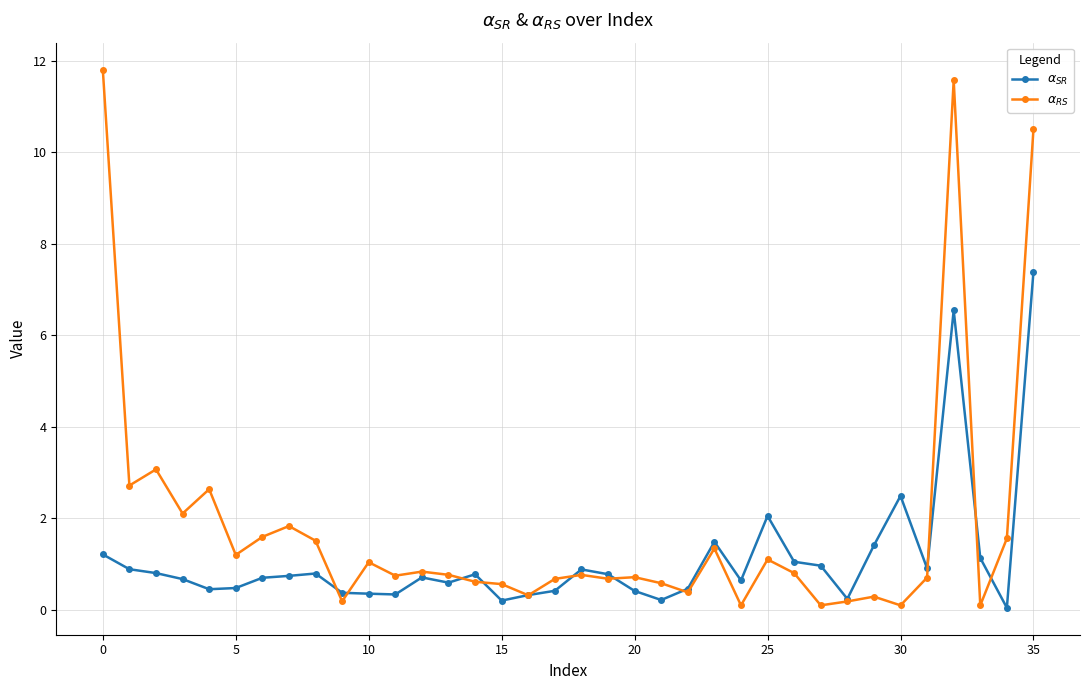

What is the greatest value displayed?

11.8